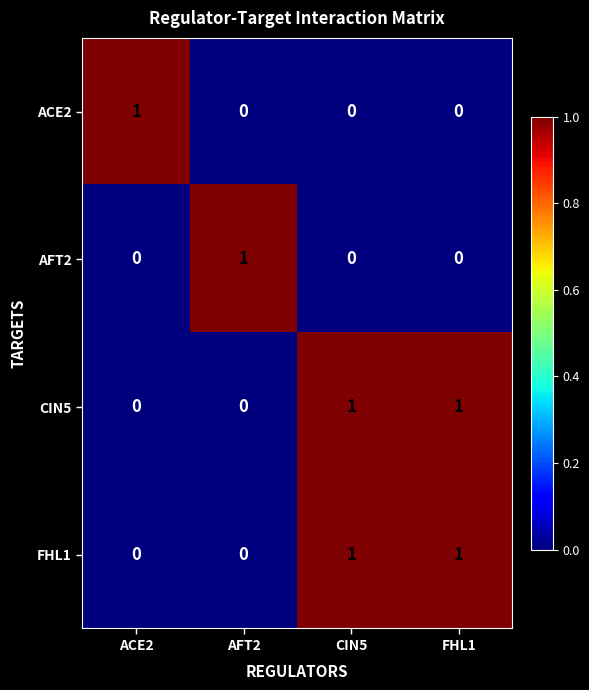

True or false: FHL1 has a value of 1 at CIN5.

True